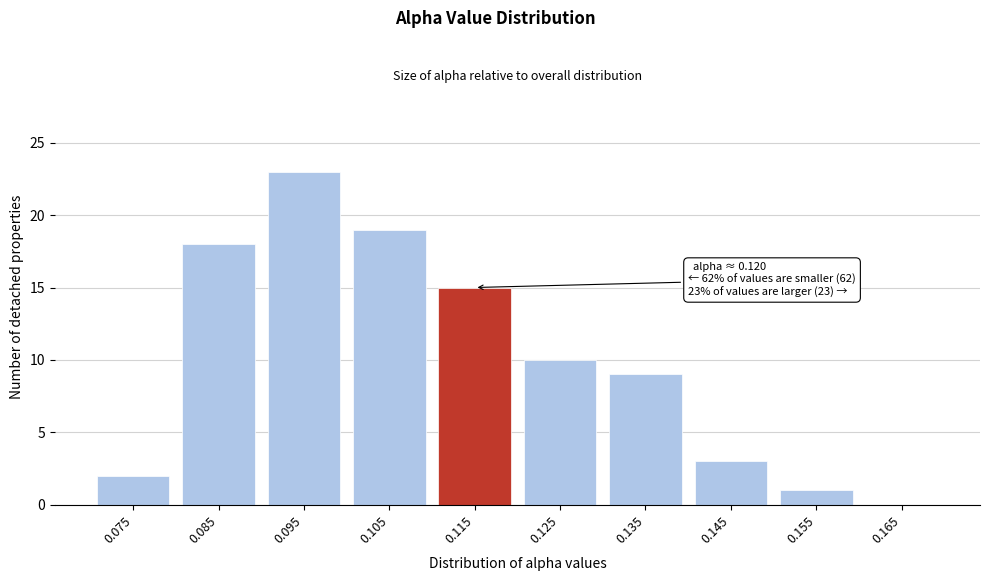

Reading left to right, what are all the values shown in this chart?

0.075=2	0.085=18	0.095=23	0.105=19	0.115=15	0.125=10	0.135=9	0.145=3	0.155=1	0.165=0